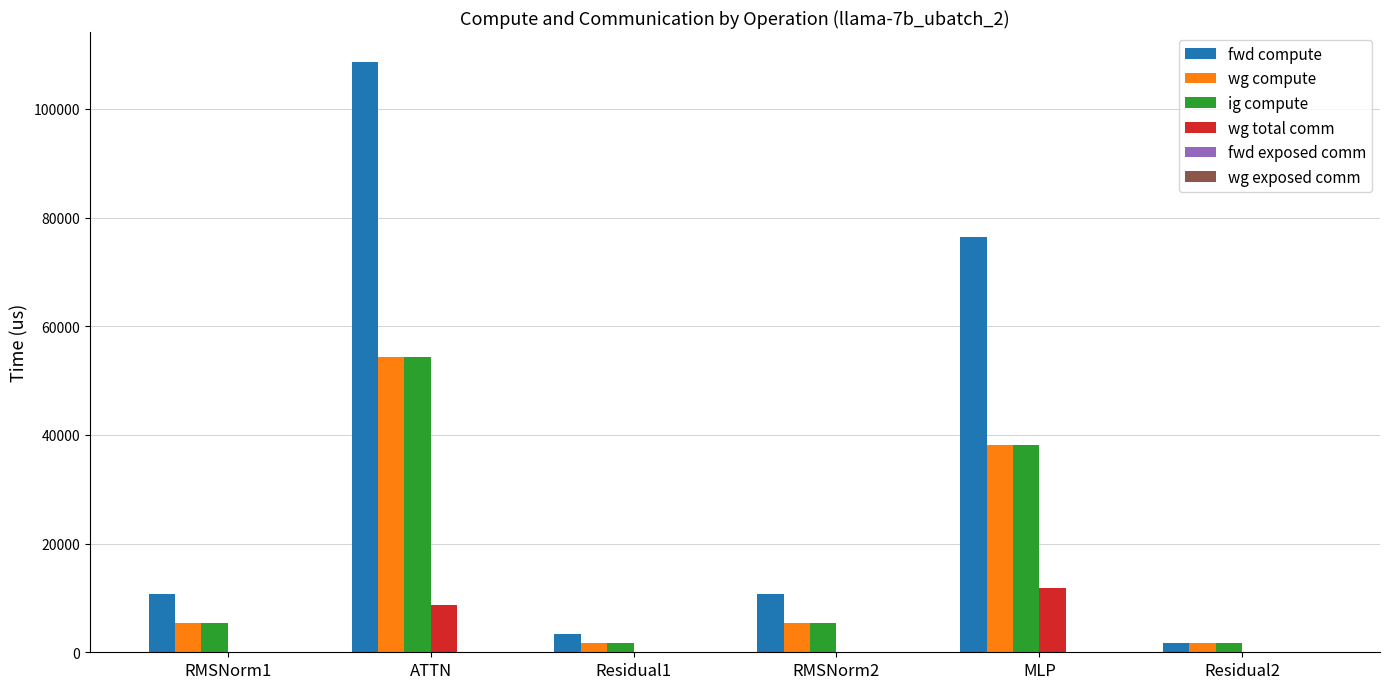

Which series changed the most between Residual1 and MLP?

fwd compute